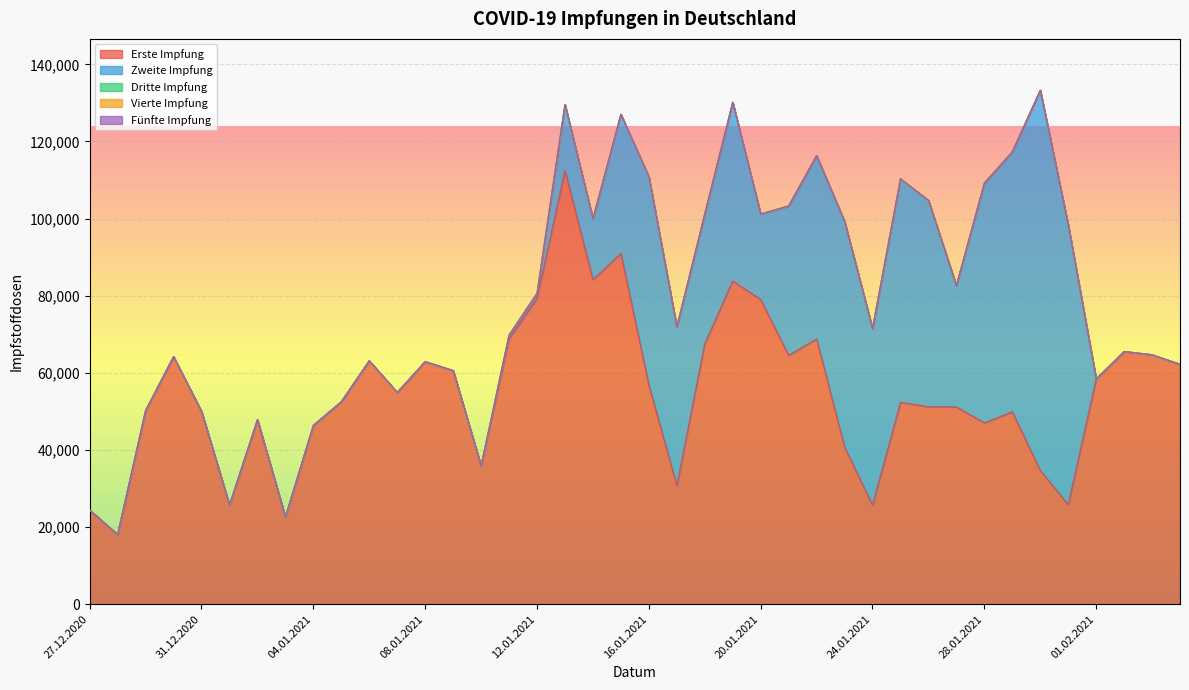

Reading left to right, list all the values displayed in this chart.

Erste Impfung: 27.12.2020=24427	28.12.2020=18073	29.12.2020=50229	30.12.2020=64213	31.12.2020=49985	01.01.2021=25723	02.01.2021=47835	03.01.2021=22614	04.01.2021=46362	05.01.2021=52522	06.01.2021=63128	07.01.2021=54921	08.01.2021=62906	09.01.2021=60604	10.01.2021=35858	11.01.2021=68803	12.01.2021=79365	13.01.2021=112478	14.01.2021=84179	15.01.2021=90965	16.01.2021=56881	17.01.2021=30771	18.01.2021=67562	19.01.2021=83836	20.01.2021=79030	21.01.2021=64541	22.01.2021=68811	23.01.2021=40785	24.01.2021=25709	25.01.2021=52366	26.01.2021=51235	27.01.2021=51173	28.01.2021=47030	29.01.2021=49889	30.01.2021=34691	31.01.2021=25823	01.02.2021=58404	02.02.2021=65534	03.02.2021=64698	04.02.2021=62224
Zweite Impfung: 27.12.2020=0	28.12.2020=0	29.12.2020=0	30.12.2020=0	31.12.2020=0	01.01.2021=0	02.01.2021=0	03.01.2021=0	04.01.2021=0	05.01.2021=0	06.01.2021=0	07.01.2021=0	08.01.2021=0	09.01.2021=0	10.01.2021=0	11.01.2021=977	12.01.2021=1244	13.01.2021=17083	14.01.2021=15765	15.01.2021=36100	16.01.2021=53985	17.01.2021=41129	18.01.2021=33648	19.01.2021=46334	20.01.2021=22160	21.01.2021=38738	22.01.2021=47518	23.01.2021=58529	24.01.2021=45780	25.01.2021=57967	26.01.2021=53506	27.01.2021=31469	28.01.2021=62166	29.01.2021=67424	30.01.2021=98588	31.01.2021=72563	01.02.2021=0	02.02.2021=0	03.02.2021=0	04.02.2021=0
Dritte Impfung: 27.12.2020=0	28.12.2020=0	29.12.2020=0	30.12.2020=0	31.12.2020=0	01.01.2021=0	02.01.2021=0	03.01.2021=0	04.01.2021=0	05.01.2021=0	06.01.2021=0	07.01.2021=0	08.01.2021=0	09.01.2021=0	10.01.2021=0	11.01.2021=0	12.01.2021=0	13.01.2021=0	14.01.2021=0	15.01.2021=0	16.01.2021=0	17.01.2021=0	18.01.2021=0	19.01.2021=0	20.01.2021=0	21.01.2021=0	22.01.2021=0	23.01.2021=0	24.01.2021=0	25.01.2021=0	26.01.2021=0	27.01.2021=0	28.01.2021=0	29.01.2021=0	30.01.2021=0	31.01.2021=0	01.02.2021=0	02.02.2021=0	03.02.2021=0	04.02.2021=0
Vierte Impfung: 27.12.2020=0	28.12.2020=0	29.12.2020=0	30.12.2020=0	31.12.2020=0	01.01.2021=0	02.01.2021=0	03.01.2021=0	04.01.2021=0	05.01.2021=0	06.01.2021=0	07.01.2021=0	08.01.2021=0	09.01.2021=0	10.01.2021=0	11.01.2021=0	12.01.2021=0	13.01.2021=0	14.01.2021=0	15.01.2021=0	16.01.2021=0	17.01.2021=0	18.01.2021=0	19.01.2021=0	20.01.2021=0	21.01.2021=0	22.01.2021=0	23.01.2021=0	24.01.2021=0	25.01.2021=0	26.01.2021=0	27.01.2021=0	28.01.2021=0	29.01.2021=0	30.01.2021=0	31.01.2021=0	01.02.2021=0	02.02.2021=0	03.02.2021=0	04.02.2021=0
Fünfte Impfung: 27.12.2020=0	28.12.2020=0	29.12.2020=0	30.12.2020=0	31.12.2020=0	01.01.2021=0	02.01.2021=0	03.01.2021=0	04.01.2021=0	05.01.2021=0	06.01.2021=0	07.01.2021=0	08.01.2021=0	09.01.2021=0	10.01.2021=0	11.01.2021=0	12.01.2021=0	13.01.2021=0	14.01.2021=0	15.01.2021=0	16.01.2021=0	17.01.2021=0	18.01.2021=0	19.01.2021=0	20.01.2021=0	21.01.2021=0	22.01.2021=0	23.01.2021=0	24.01.2021=0	25.01.2021=0	26.01.2021=0	27.01.2021=0	28.01.2021=0	29.01.2021=0	30.01.2021=0	31.01.2021=0	01.02.2021=0	02.02.2021=0	03.02.2021=0	04.02.2021=0